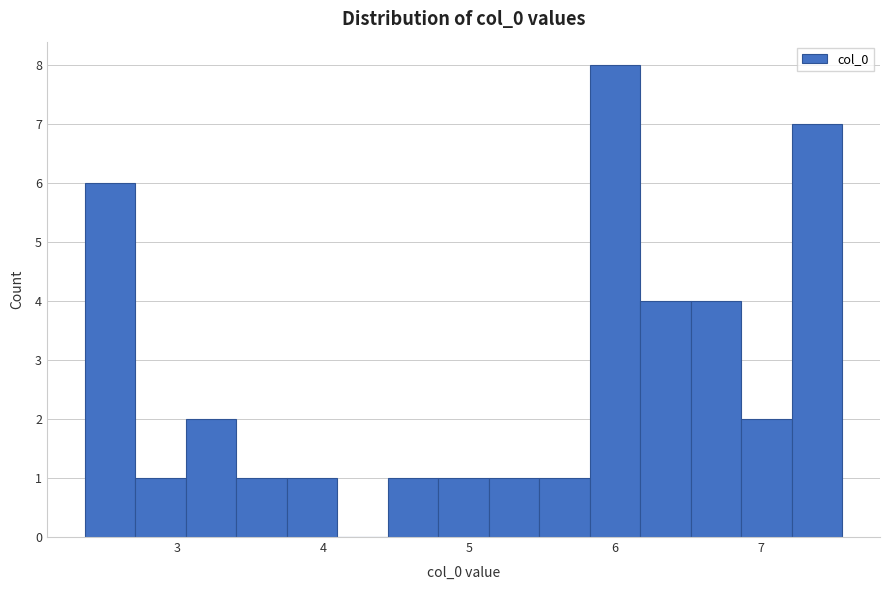

Read against the x-axis, roughly where is the centre of the tallest bar?

6.0